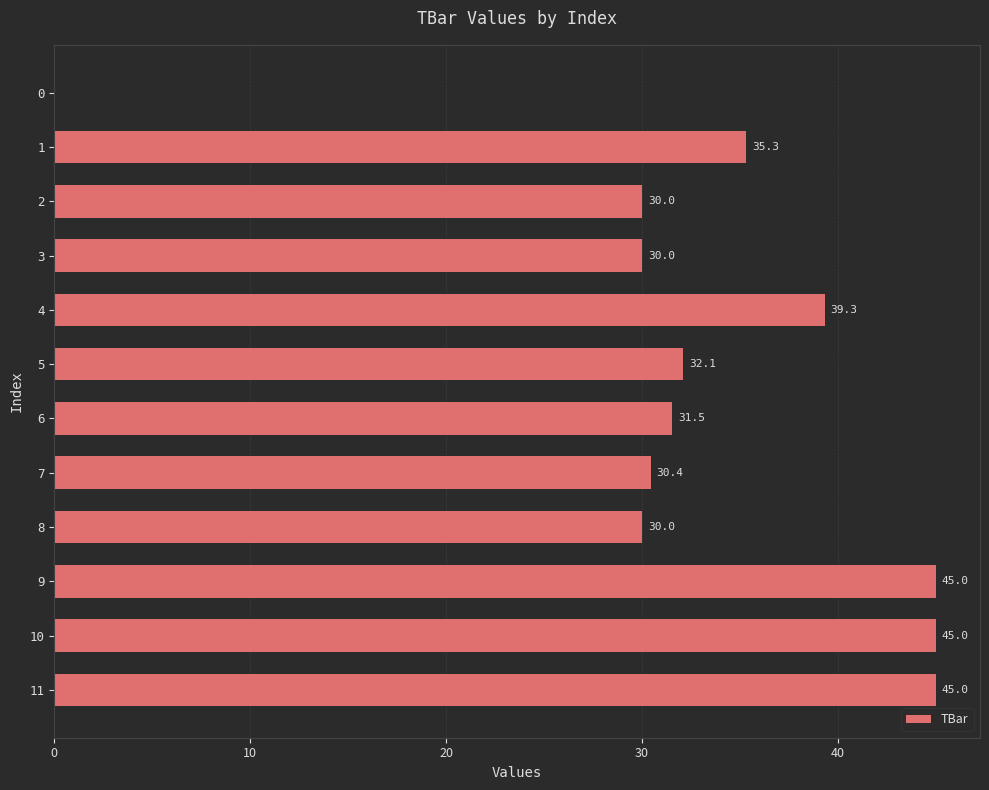

What is the change in value from 7 to 11?

+14.6